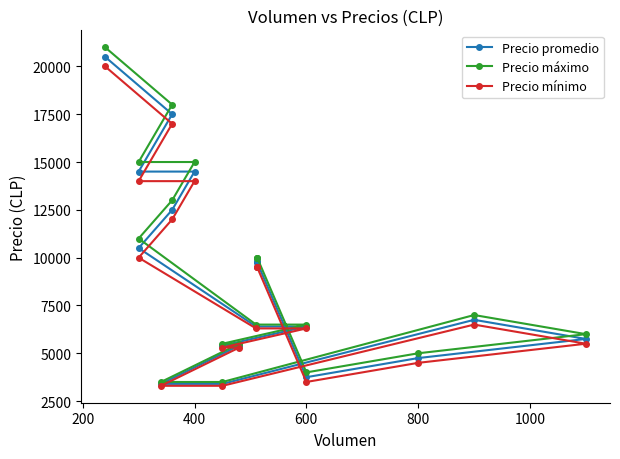

Which series has the largest total across all categories?

Precio máximo